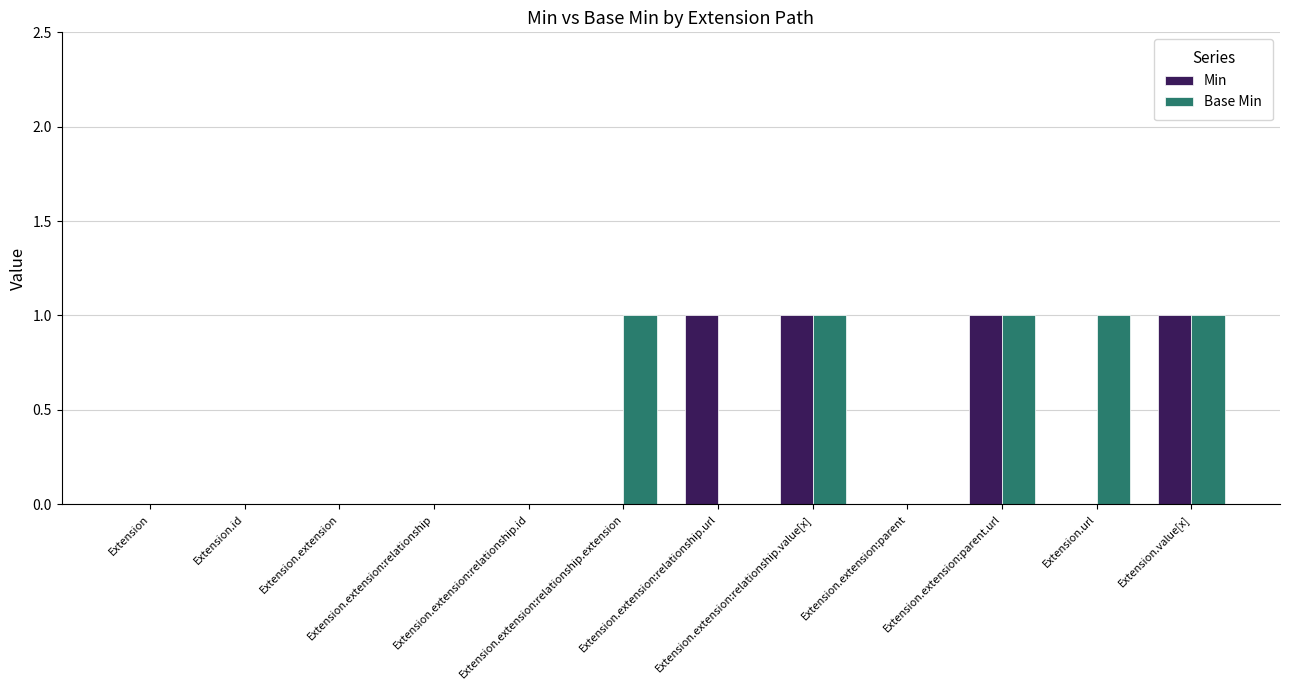

What are all the series names shown in the legend?

Min, Base Min